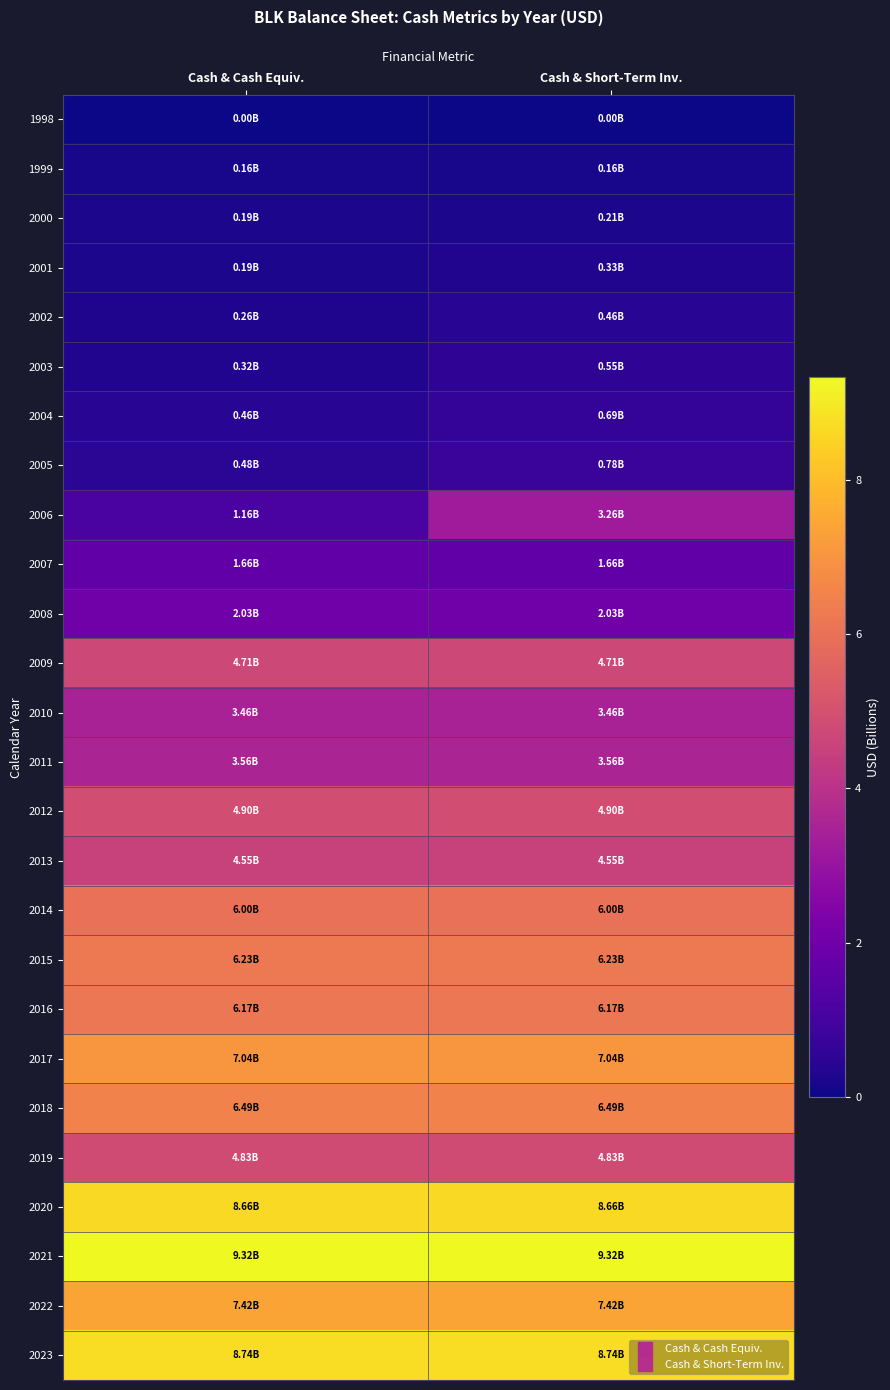

How many distinct data groups are displayed?

26